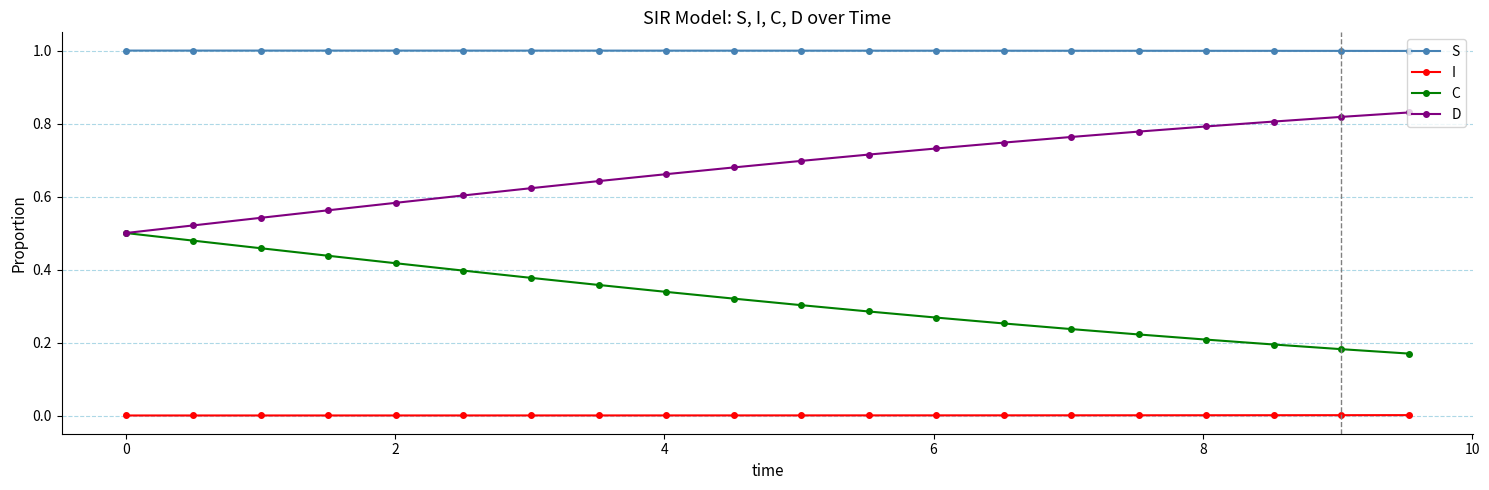

True or false: C and S cross at least once.

False